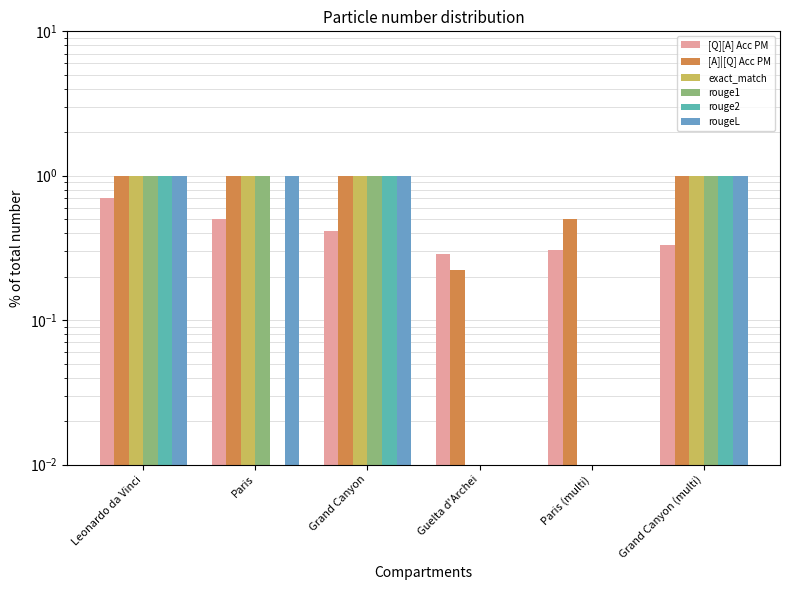

Reading left to right, transcribe all the data shown in this chart.

[Q][A] Acc PM: Leonardo da Vinci=0.7	Paris=0.5	Grand Canyon=0.4	Guelta d'Archei=0.3	Paris (multi)=0.3	Grand Canyon (multi)=0.3
[A]|[Q] Acc PM: Leonardo da Vinci=1.0	Paris=1.0	Grand Canyon=1.0	Guelta d'Archei=0.2	Paris (multi)=0.5	Grand Canyon (multi)=1.0
exact_match: Leonardo da Vinci=1.0	Paris=1.0	Grand Canyon=1.0	Guelta d'Archei=0.0	Paris (multi)=0.0	Grand Canyon (multi)=1.0
rouge1: Leonardo da Vinci=1.0	Paris=1.0	Grand Canyon=1.0	Guelta d'Archei=0.0	Paris (multi)=0.0	Grand Canyon (multi)=1.0
rouge2: Leonardo da Vinci=1.0	Paris=0.0	Grand Canyon=1.0	Guelta d'Archei=0.0	Paris (multi)=0.0	Grand Canyon (multi)=1.0
rougeL: Leonardo da Vinci=1.0	Paris=1.0	Grand Canyon=1.0	Guelta d'Archei=0.0	Paris (multi)=0.0	Grand Canyon (multi)=1.0